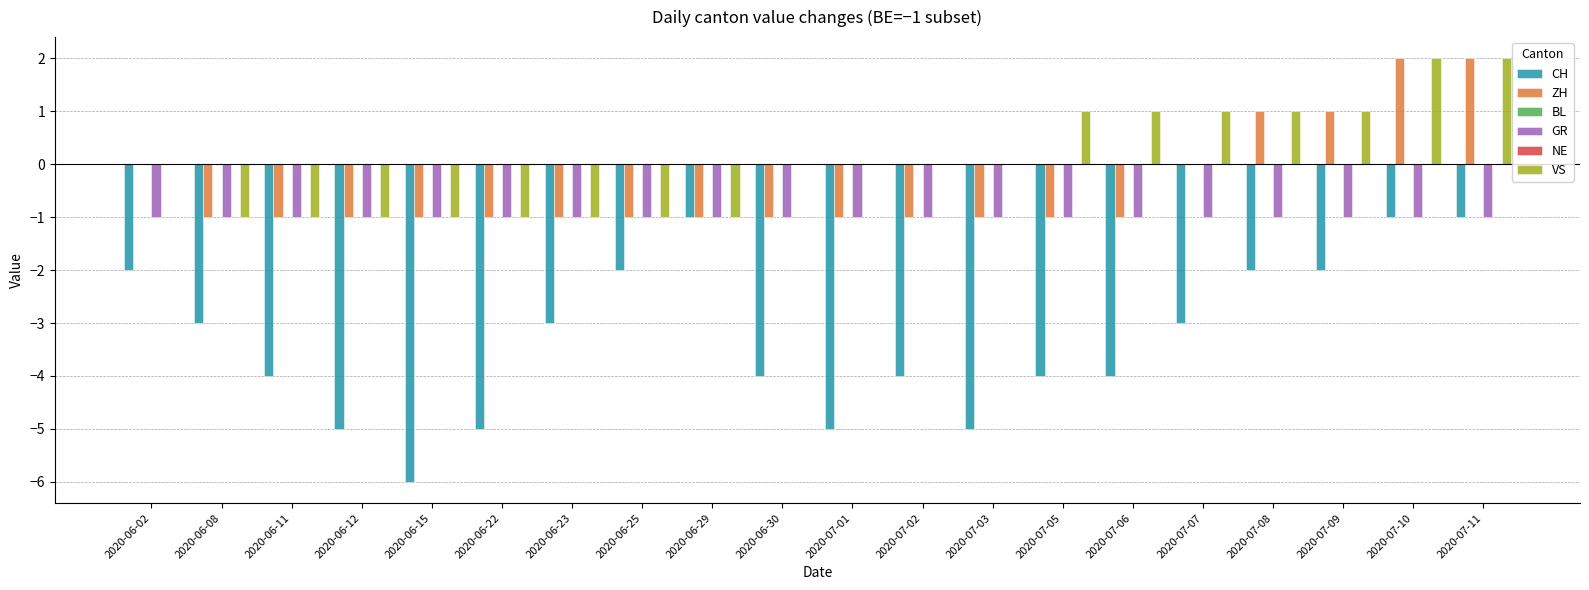

What is the total value across all series at 2020-06-30?

-6